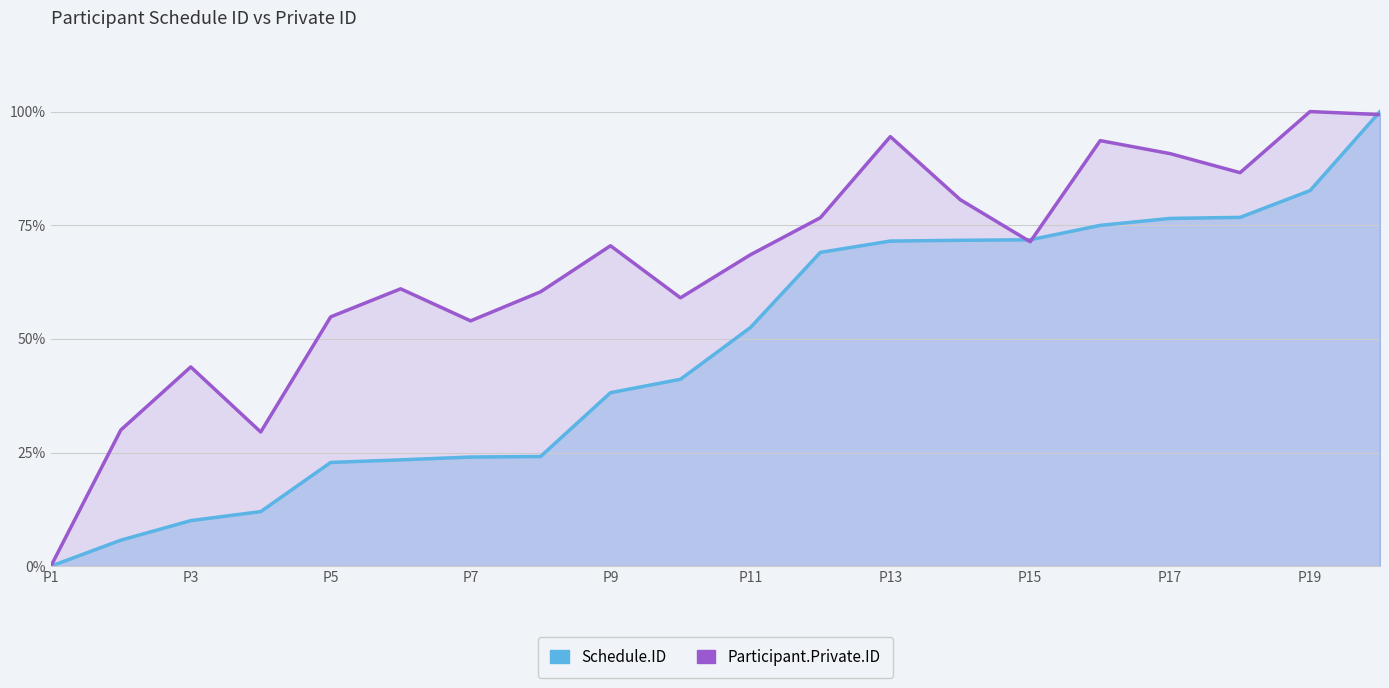

How many lines are shown in the chart?

2